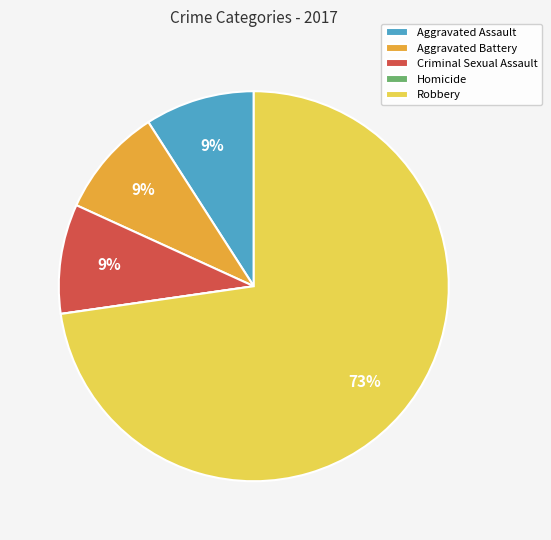

What is the ratio of the value at Criminal Sexual Assault to the value at Robbery?

0.1